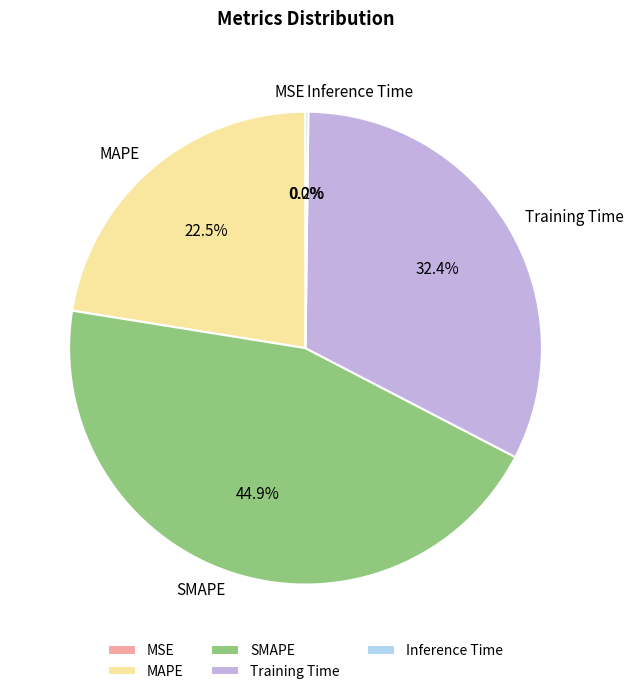

Does any single category account for the majority?

No